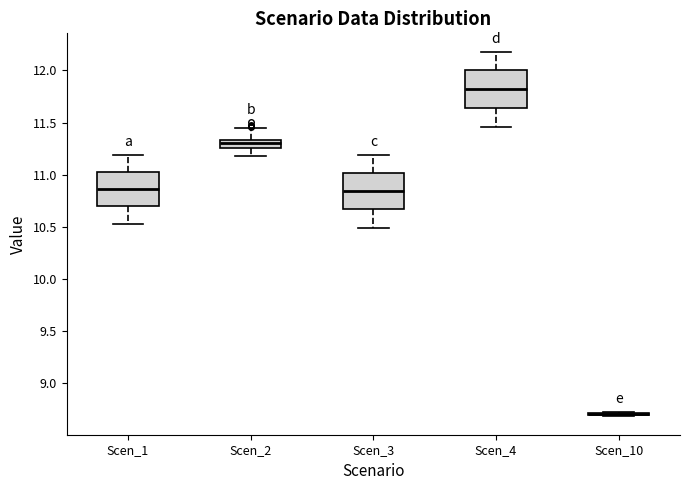

Reading left to right, transcribe this box plot: for each box, give where its median line is, the range the box spans, and where its two whiskers end, as read against the y-axis. The values are not printed on the chart, so give them approximately, as read against the axis.

Scen_1: median 10.85, box 10.70 to 11.05, whiskers 10.55 to 11.20
Scen_2: median 11.30, box 11.25 to 11.35, whiskers 11.20 to 11.45
Scen_3: median 10.85, box 10.65 to 11.00, whiskers 10.50 to 11.20
Scen_4: median 11.80, box 11.65 to 12.00, whiskers 11.45 to 12.20
Scen_10: box collapsed to a line at 8.70, whiskers 8.70 to 8.75